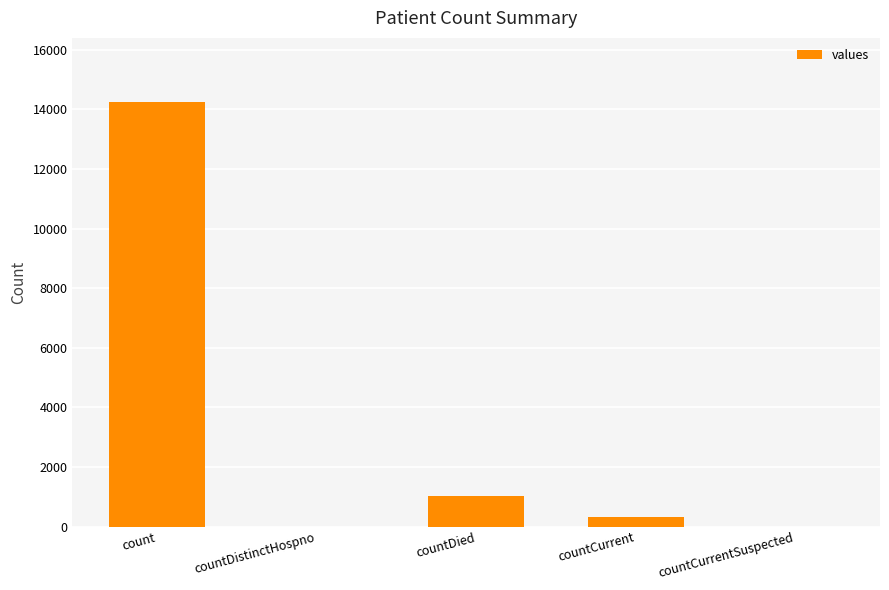

How many series are shown in this chart?

1